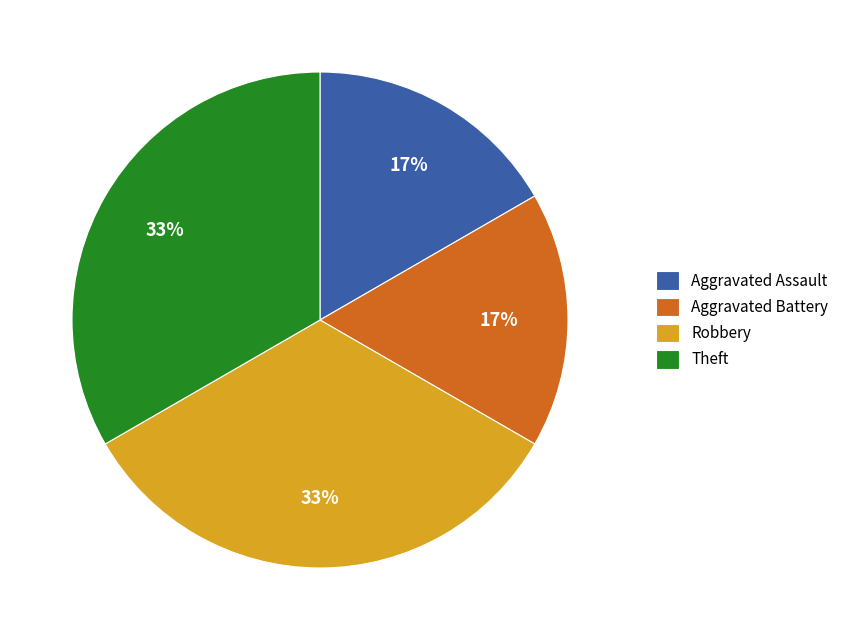

To the nearest percent, what is the combined percentage of Theft and Aggravated Assault?

50%